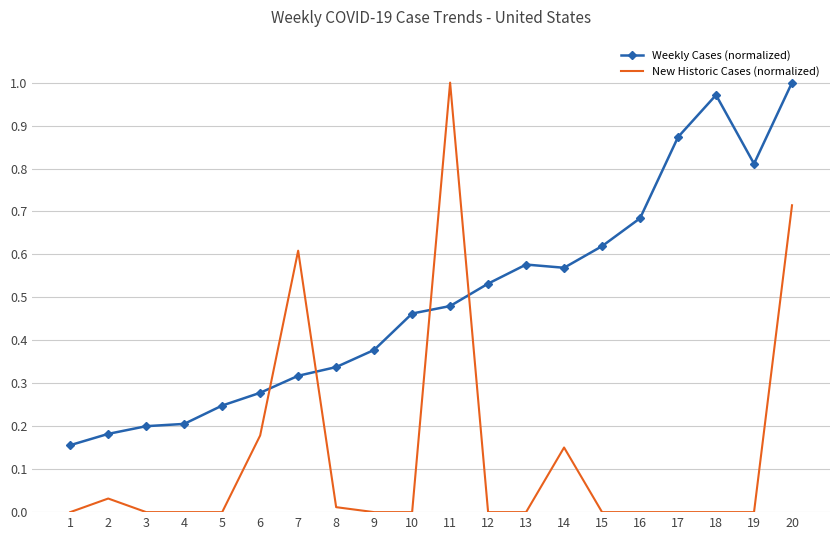

The value of Weekly Cases (normalized) at 11 is 0.1. True or false?

False